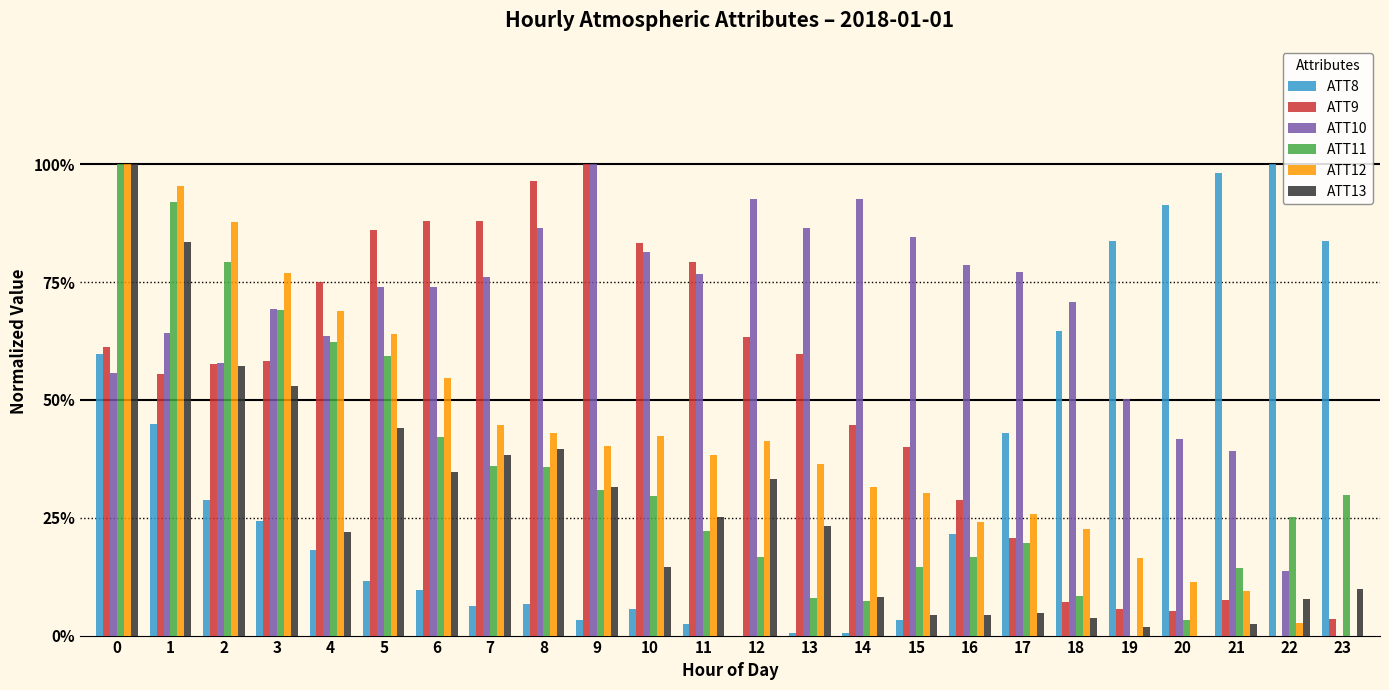

What are all the series names shown in the legend?

ATT8, ATT9, ATT10, ATT11, ATT12, ATT13